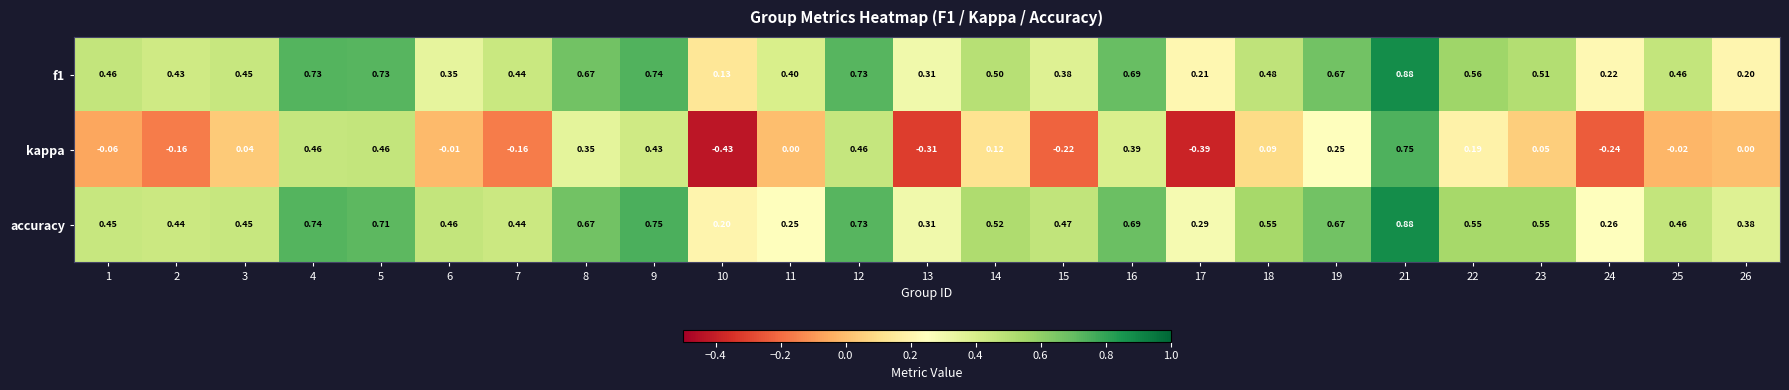

Which series has the largest total across all categories?

accuracy